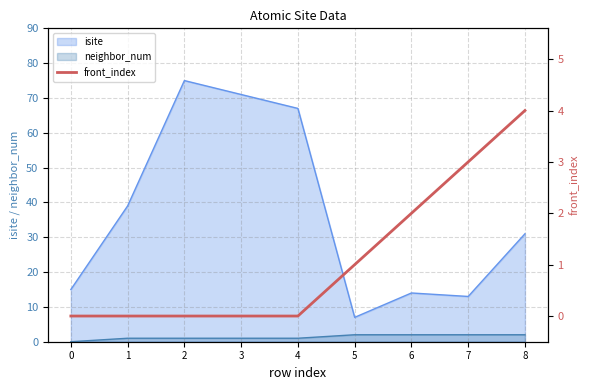

The value of isite at 3 is 71. True or false?

True